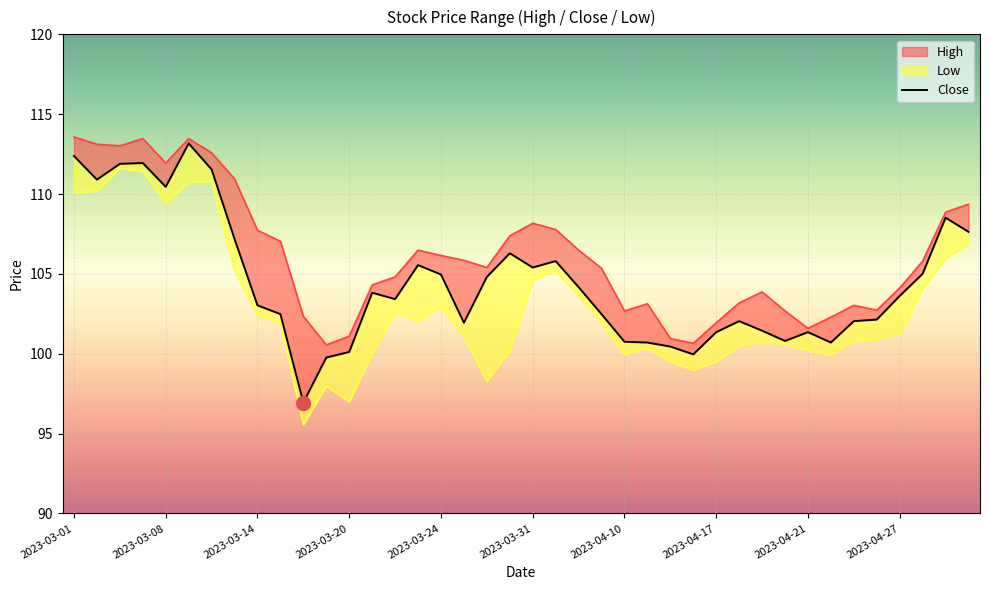

Which has a higher value, 11 or 19?

19